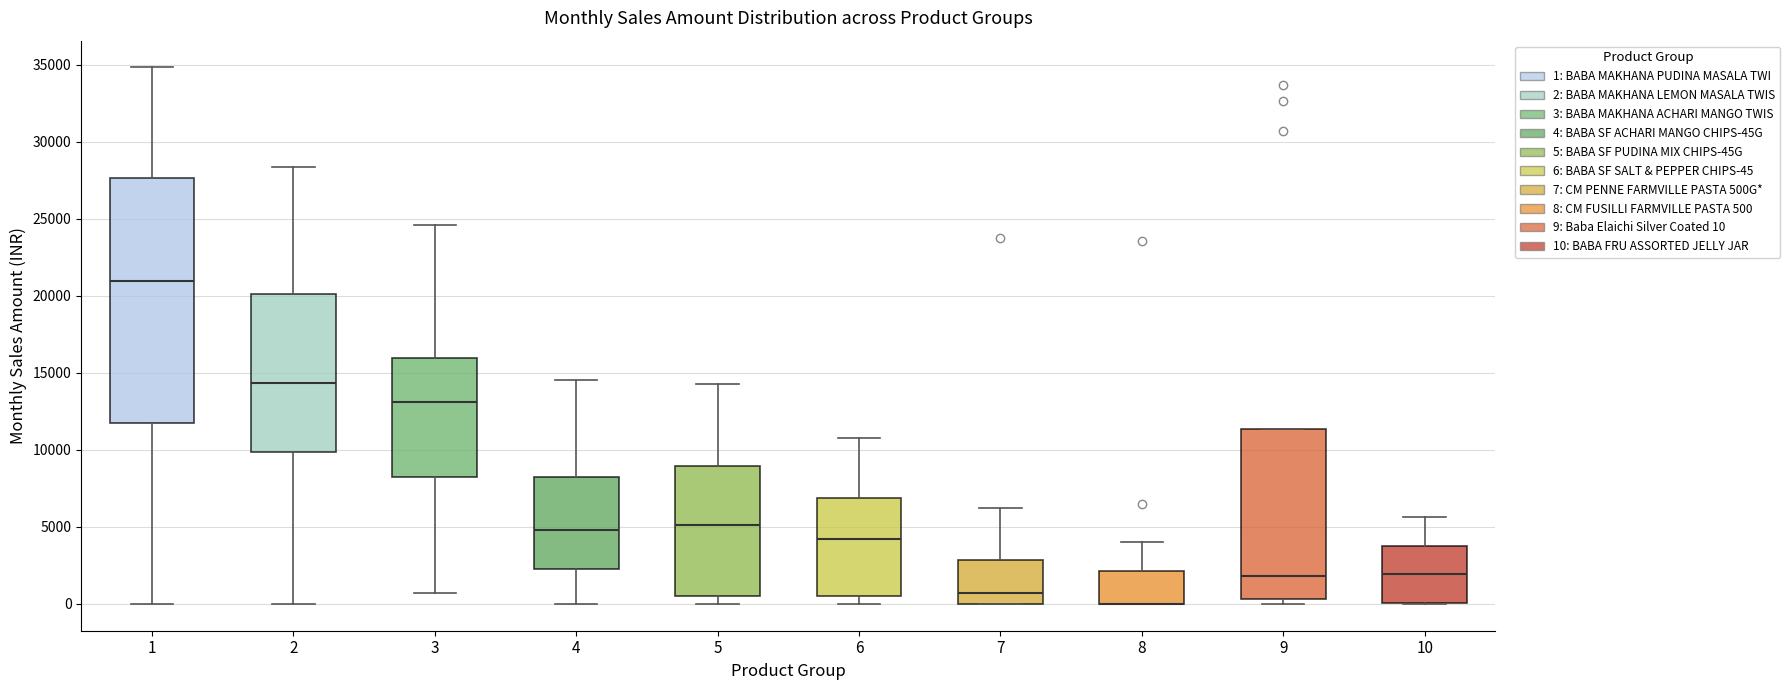

Where is the upper edge of the box at x = 3 on the y-axis? The values are not printed on the chart, so give them approximately, as read against the axis.

16000